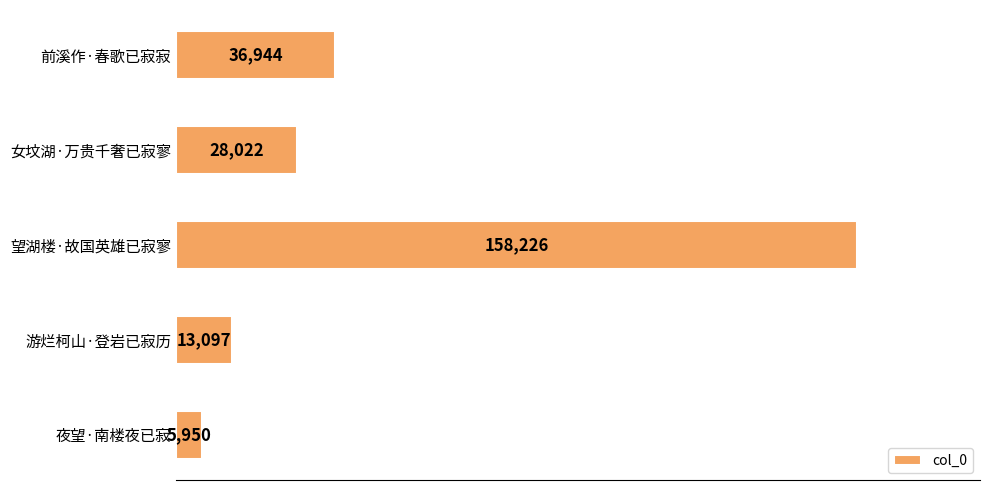

Is it true that the value at 游烂柯山·登岩已寂历 is 13097?

True